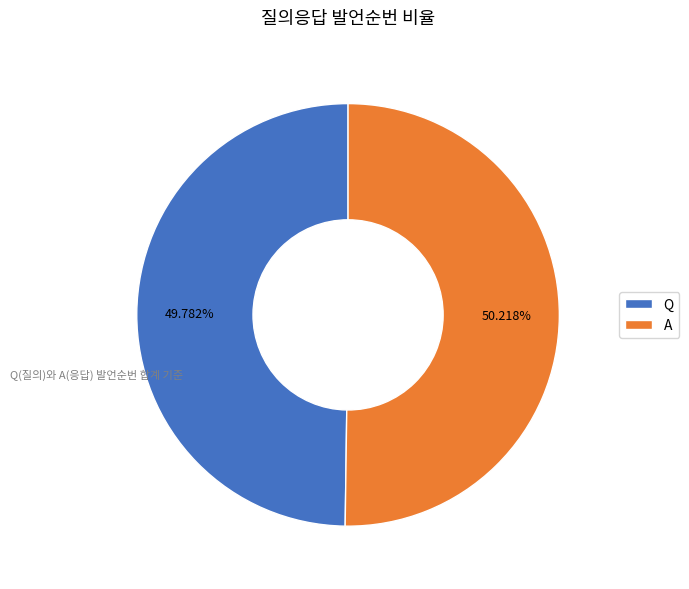

To the nearest percent, what portion does Q represent?

50%